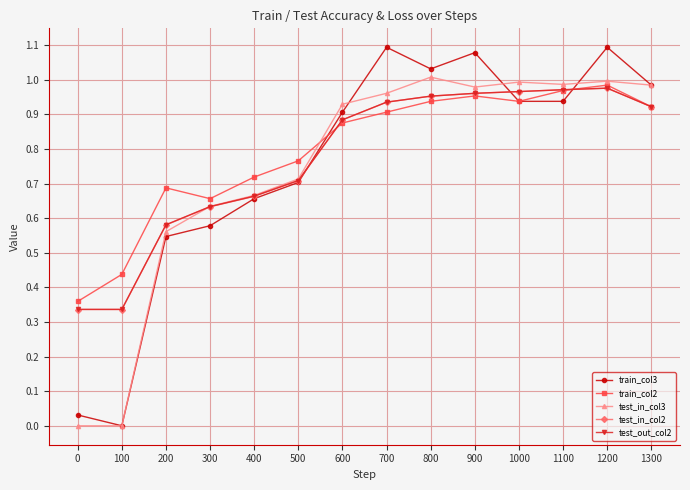

At which category does train_col2 reach its first local peak?

200